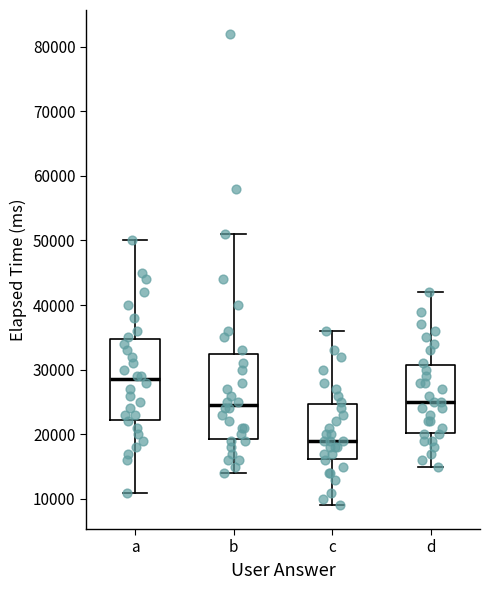

Where does the upper whisker of the box for d end on the y-axis? The values are not printed on the chart, so give them approximately, as read against the axis.

42000